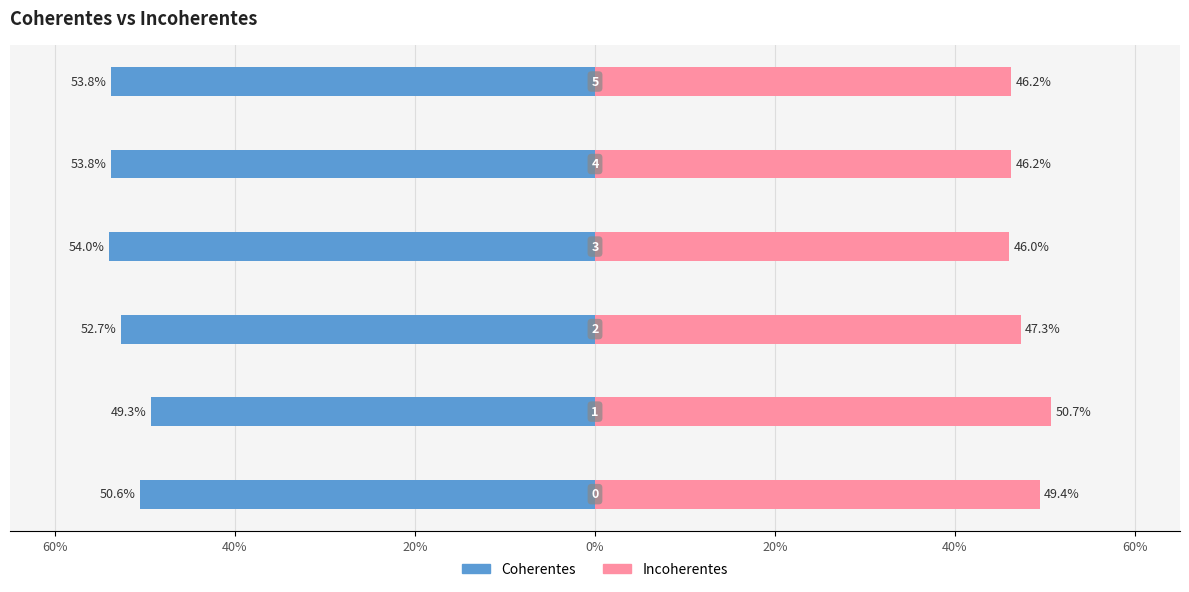

Count the number of categories in the chart.

6